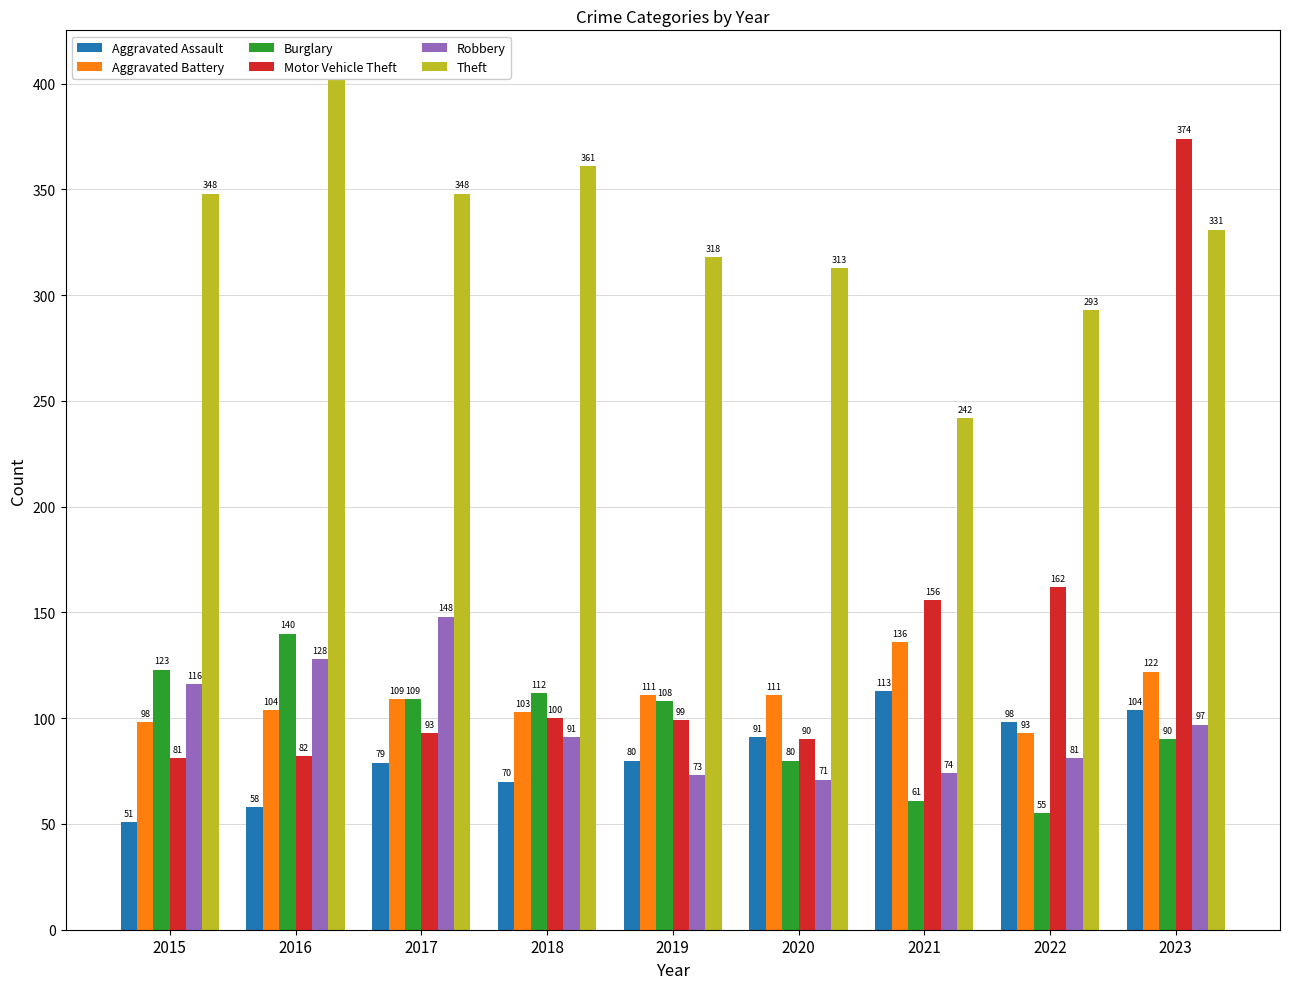

Reading left to right, what are all the values shown in this chart?

Aggravated Assault: 51	58	79	70	80	91	113	98	104
Aggravated Battery: 98	104	109	103	111	111	136	93	122
Burglary: 123	140	109	112	108	80	61	55	90
Motor Vehicle Theft: 81	82	93	100	99	90	156	162	374
Robbery: 116	128	148	91	73	71	74	81	97
Theft: 348	405	348	361	318	313	242	293	331